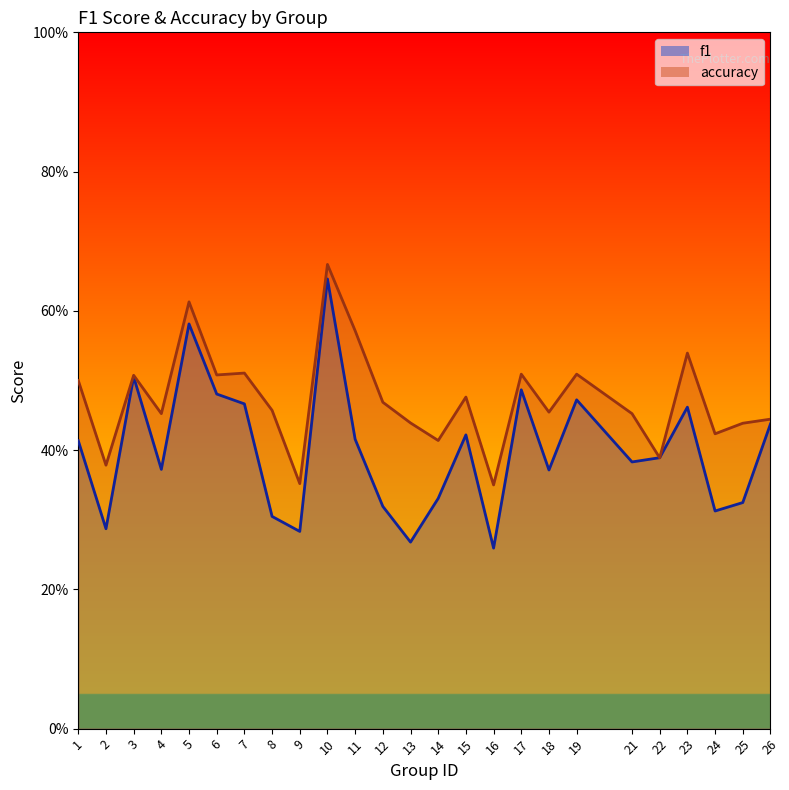

True or false: accuracy and f1 cross at least once.

True